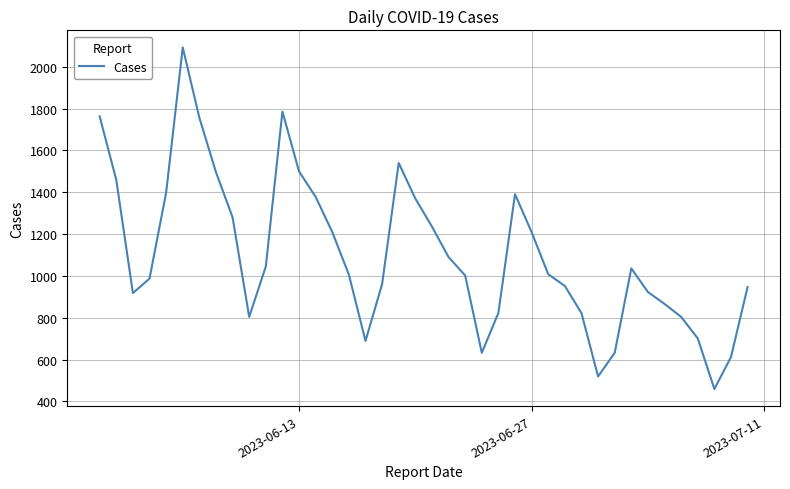

What is the smallest value displayed?

459